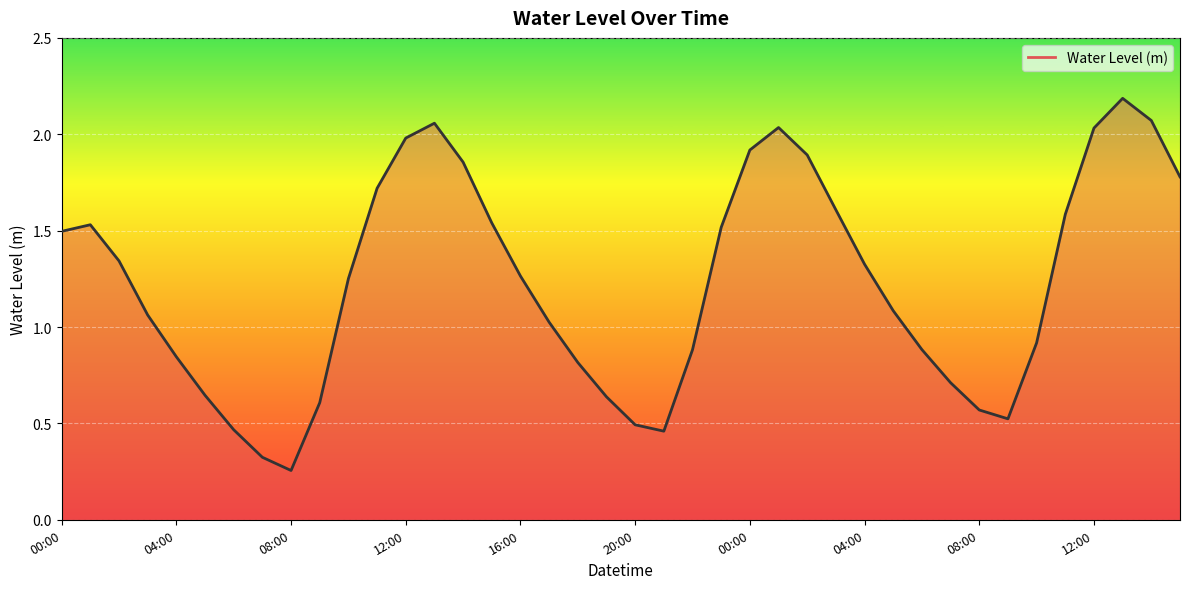

What is the greatest value displayed?

2.2